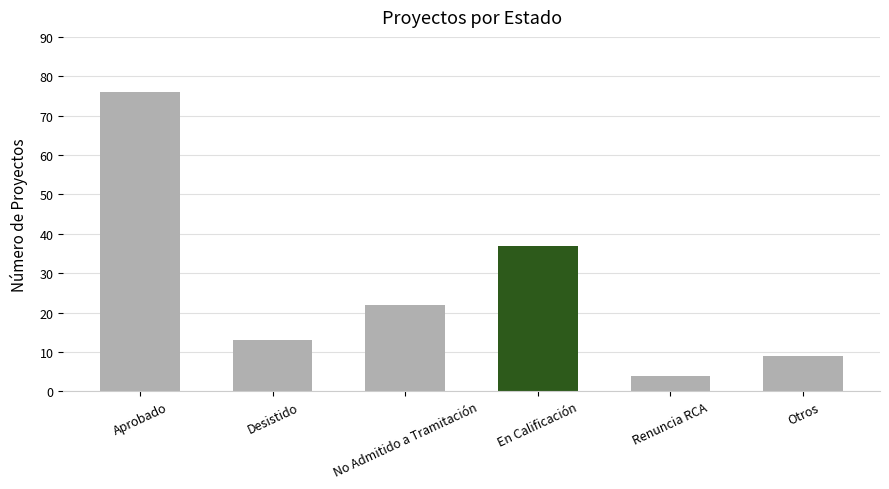

What is the difference between the values at Desistido and No Admitido a Tramitación?

9